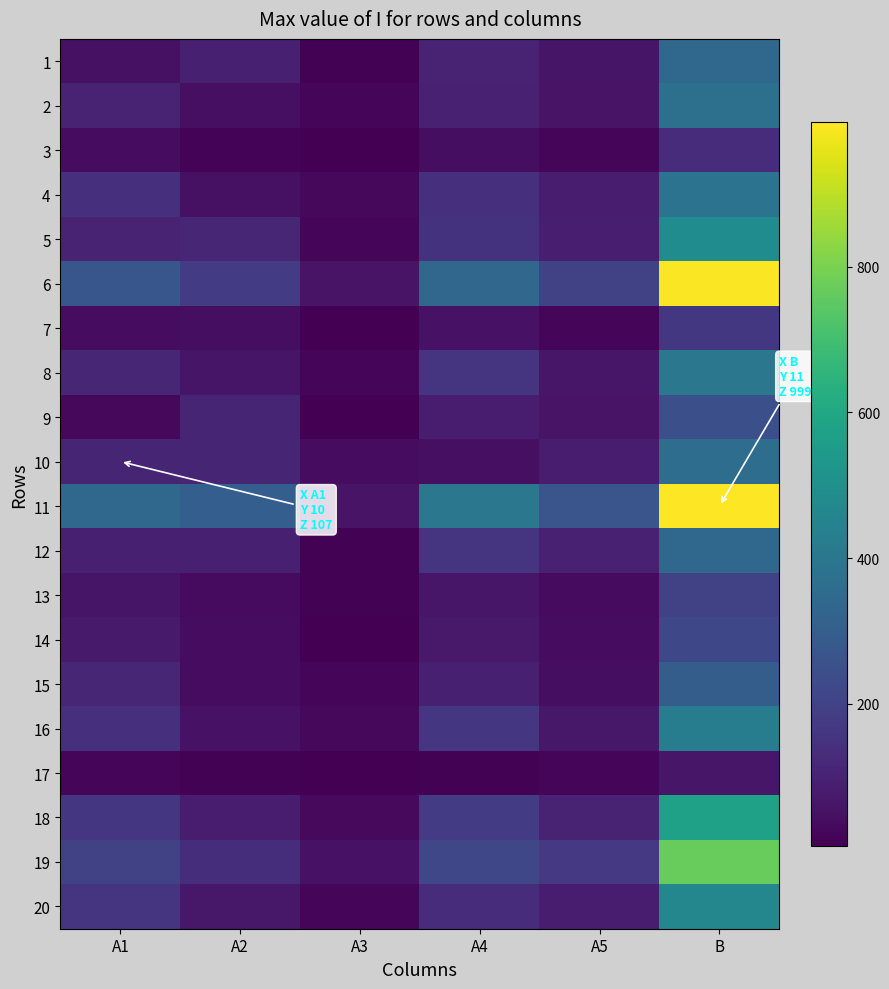

What is the total value across all series at A1?

2345